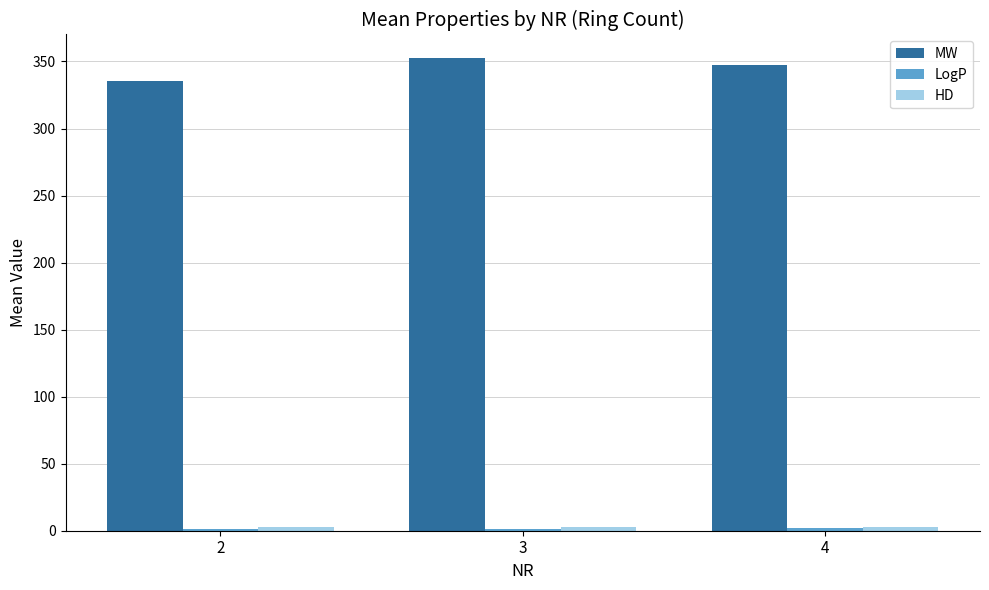

At how many categories does at least one series exceed 59?

3